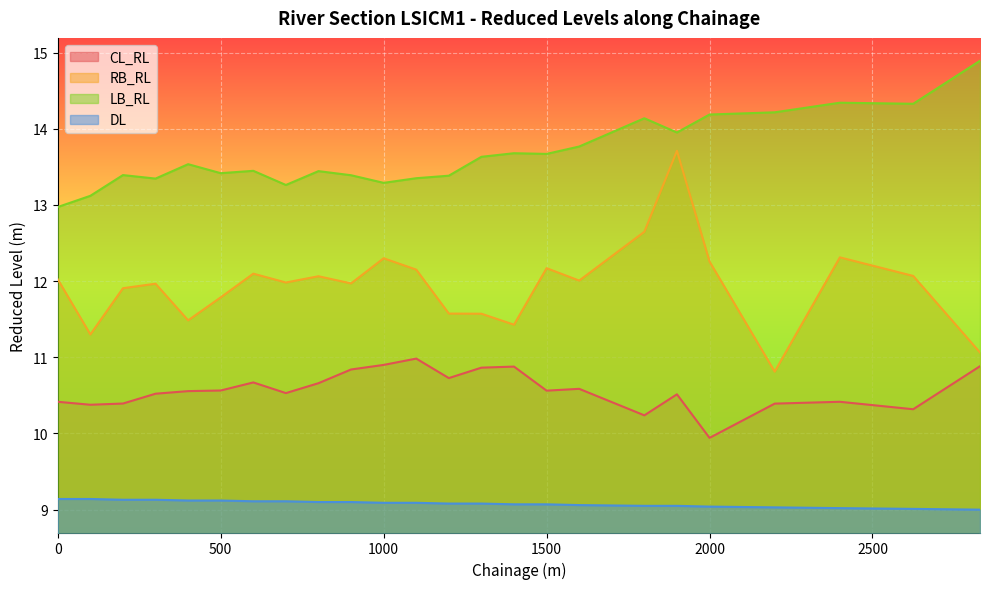

Which series has the largest range (max minus min)?

RB_RL